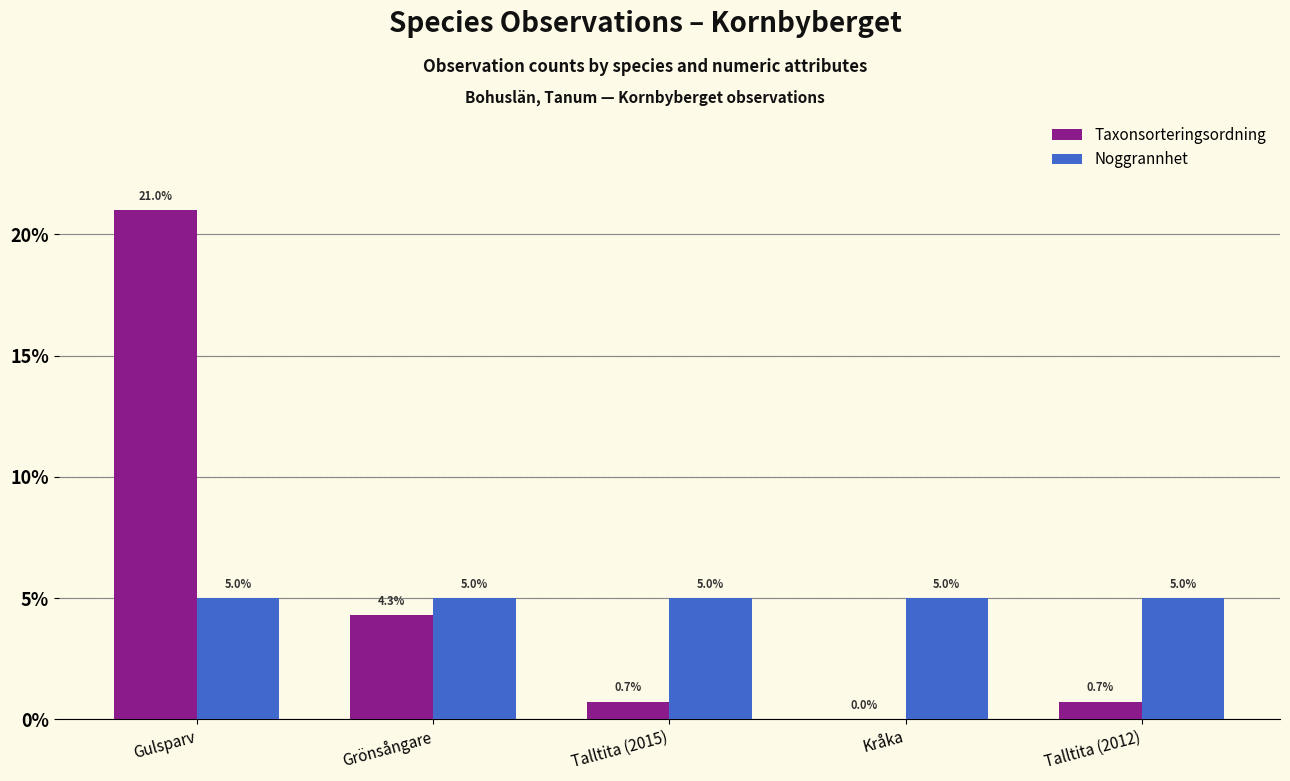

The Taxonsorteringsordning series shows 21.0 at Gulsparv. True or false?

True